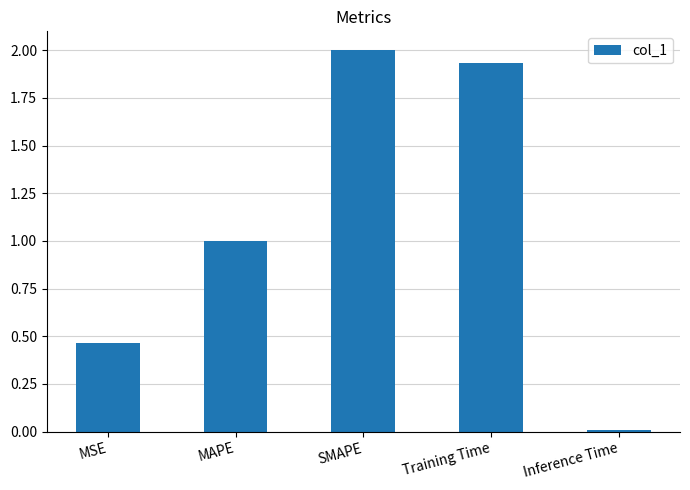

What is the maximum value shown in the chart?

2.0